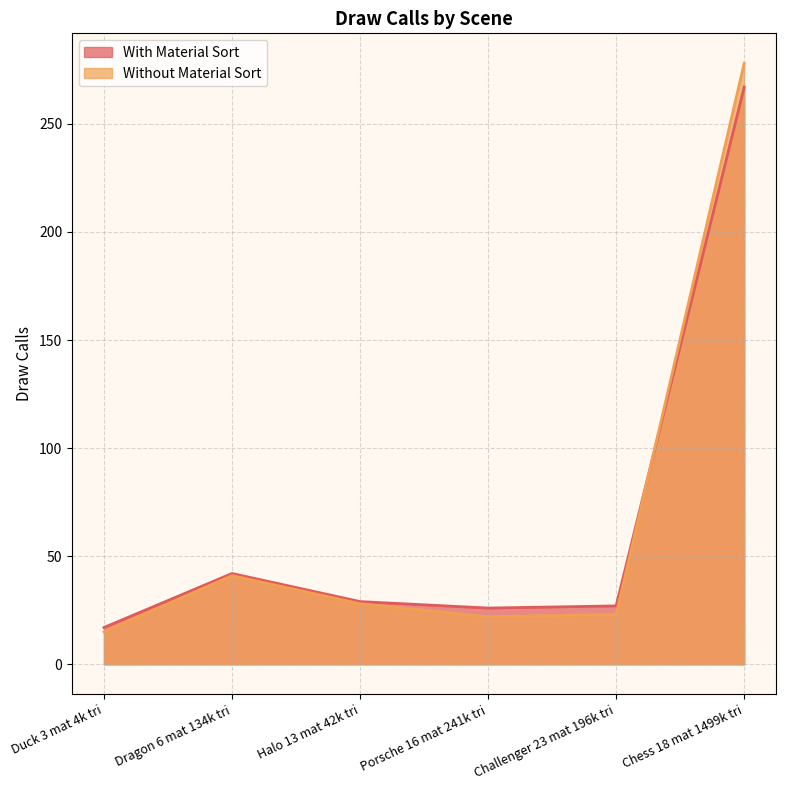

How many lines are shown in the chart?

2